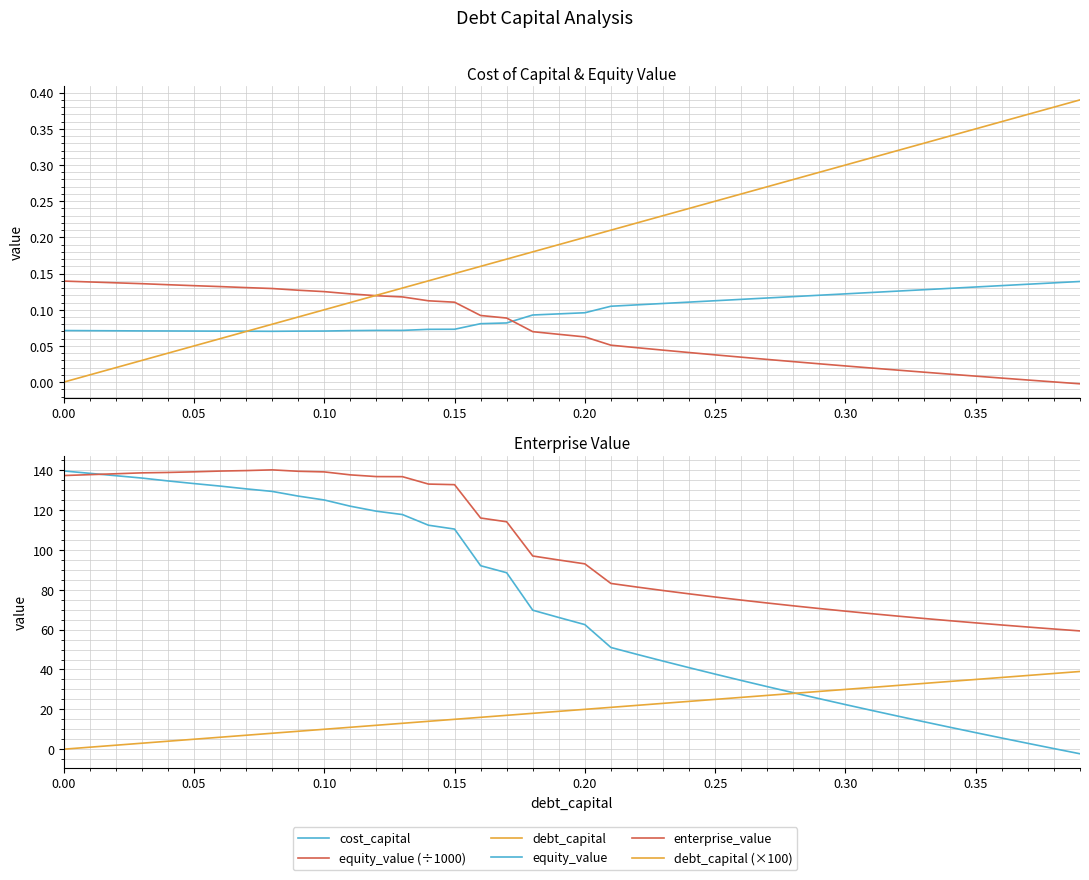

How many categories are shown in the chart?

40